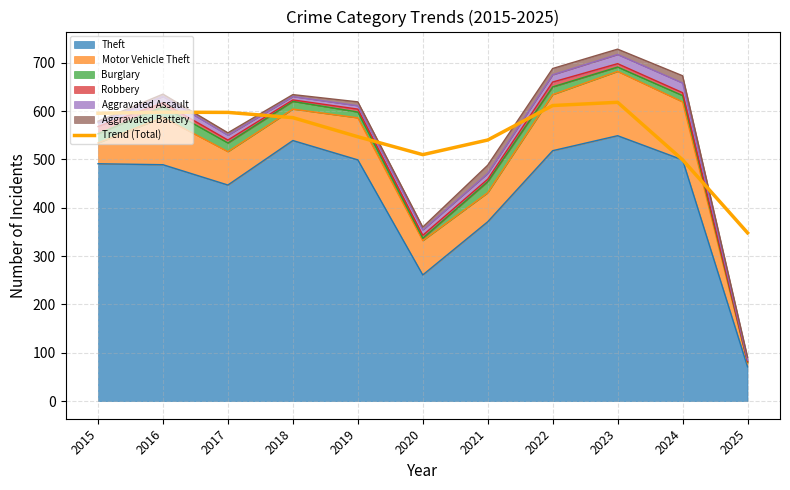

How many data points are less than 586?

5